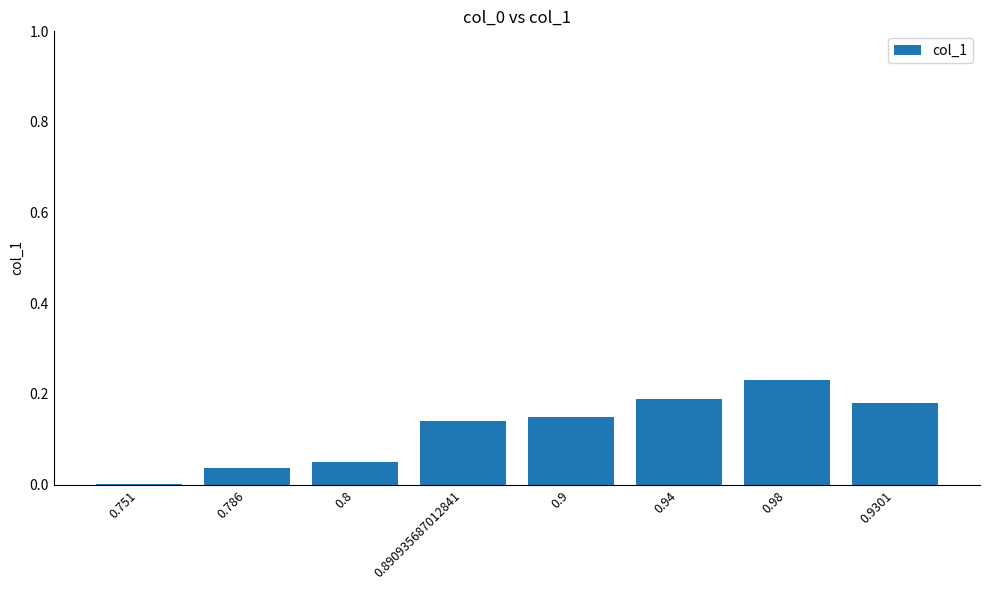

Which label corresponds to the largest value in the chart?

0.98